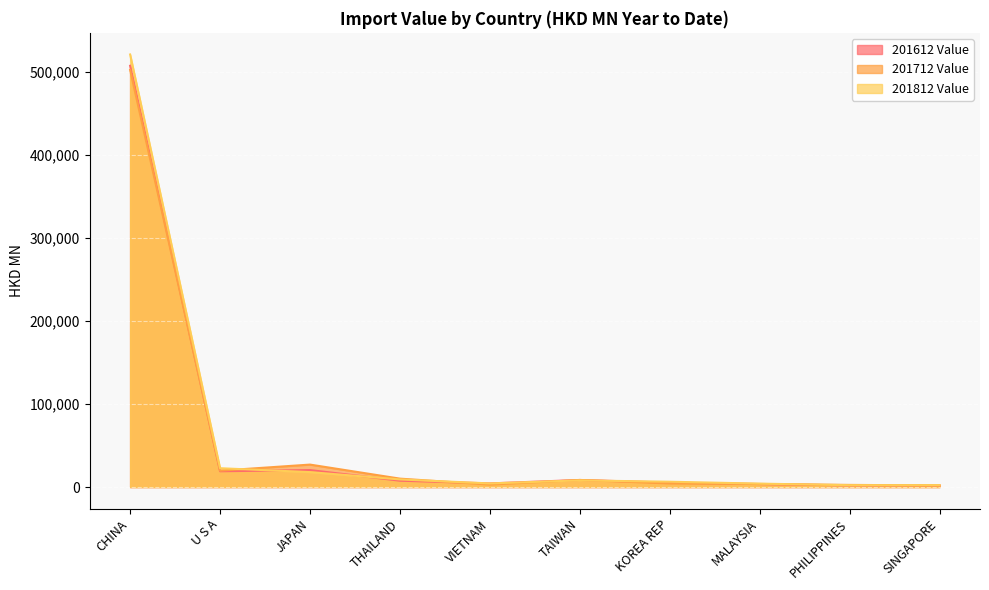

List the series in order of their peak value, highest first.

201812 Value, 201612 Value, 201712 Value